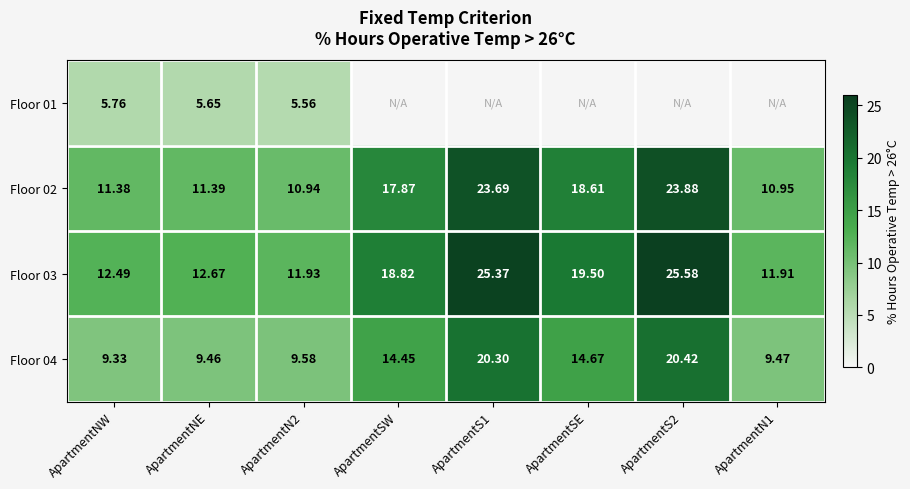

What is the sum of the Floor 04 values at ApartmentNE and ApartmentS1?

29.8